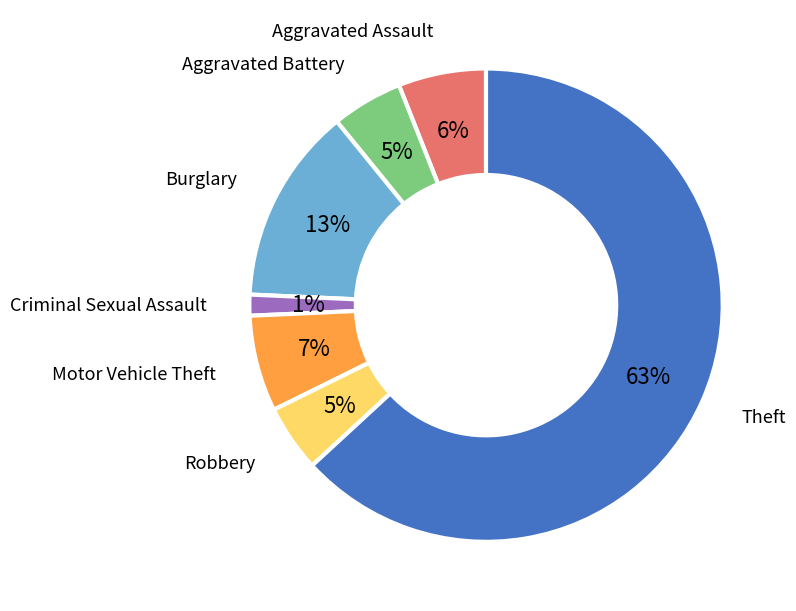

To the nearest percent, what is the average slice percentage?

14%